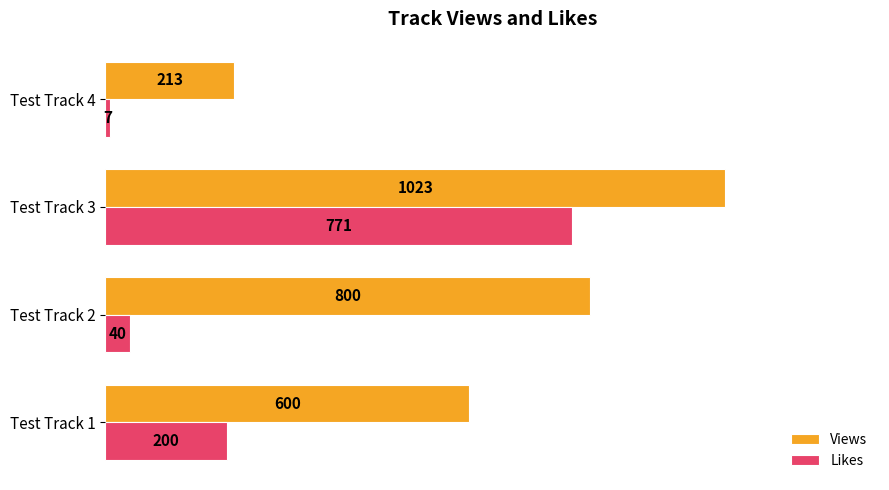

Which series has the widest spread of values?

Views